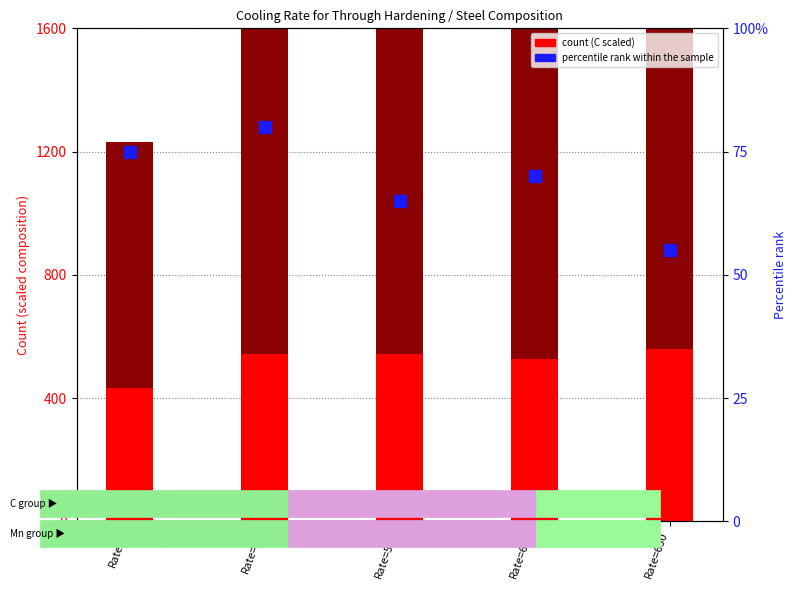

Between Rate=24 and Rate=550, which series saw the biggest shift?

percentile rank within the sample